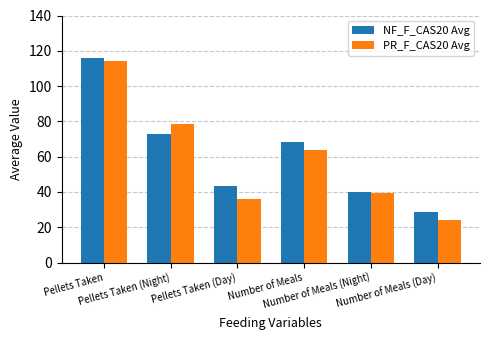

Which series has the largest total across all categories?

NF_F_CAS20 Avg